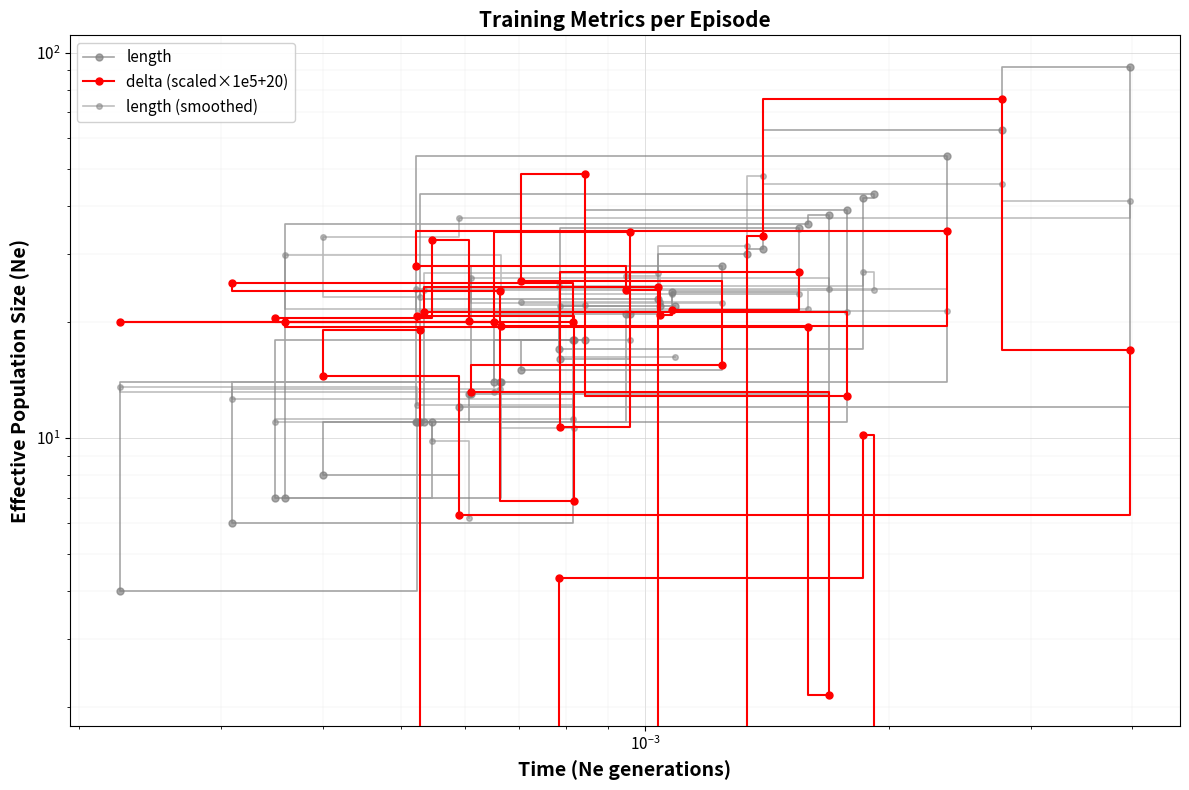

What are all the series names shown in the legend?

length, delta (scaled×1e5+20), length (smoothed)